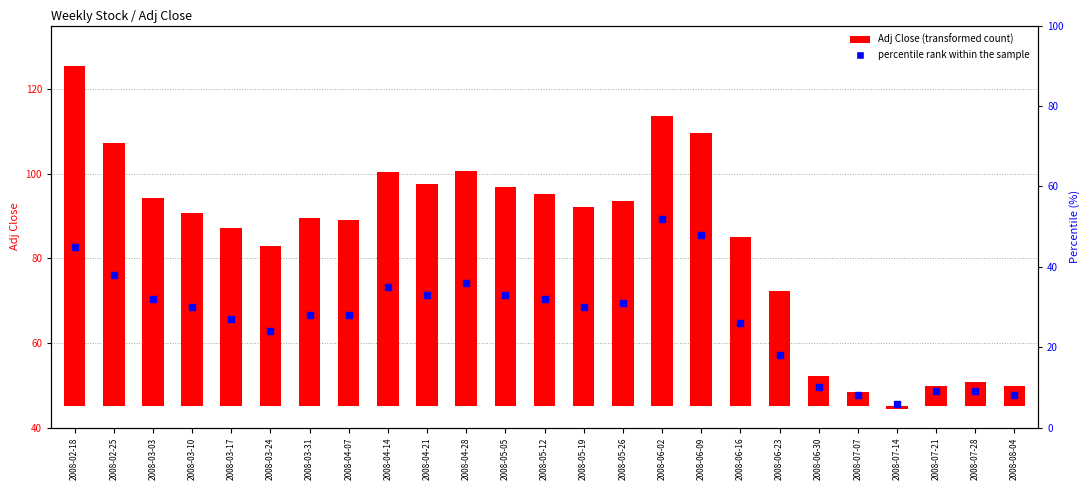

Which has a higher value, 2008-04-28 or 2008-06-23?

2008-04-28